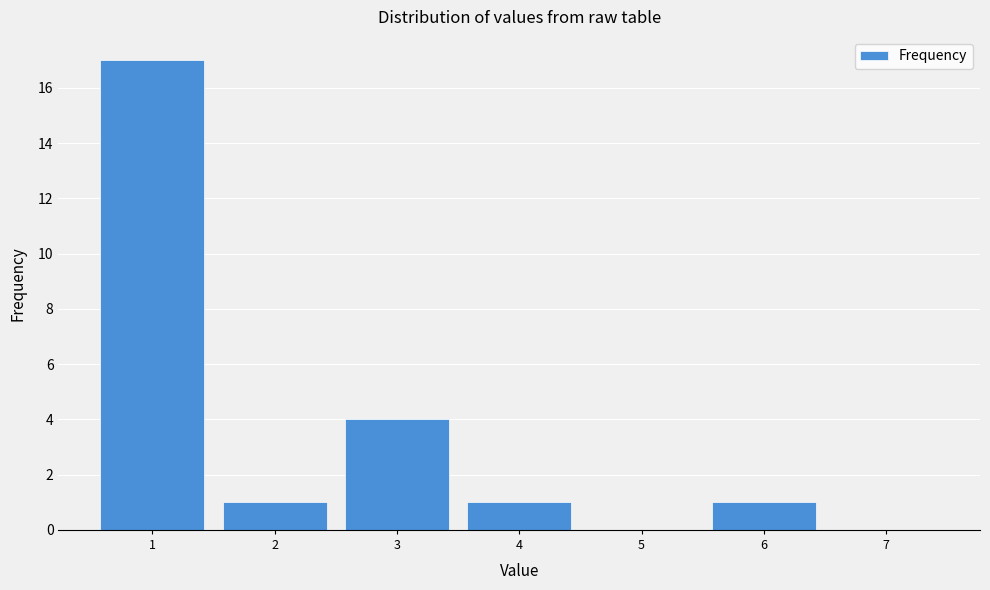

Reading right to left, extract all data points from this chart.

7=0	6=1	5=0	4=1	3=4	2=1	1=17